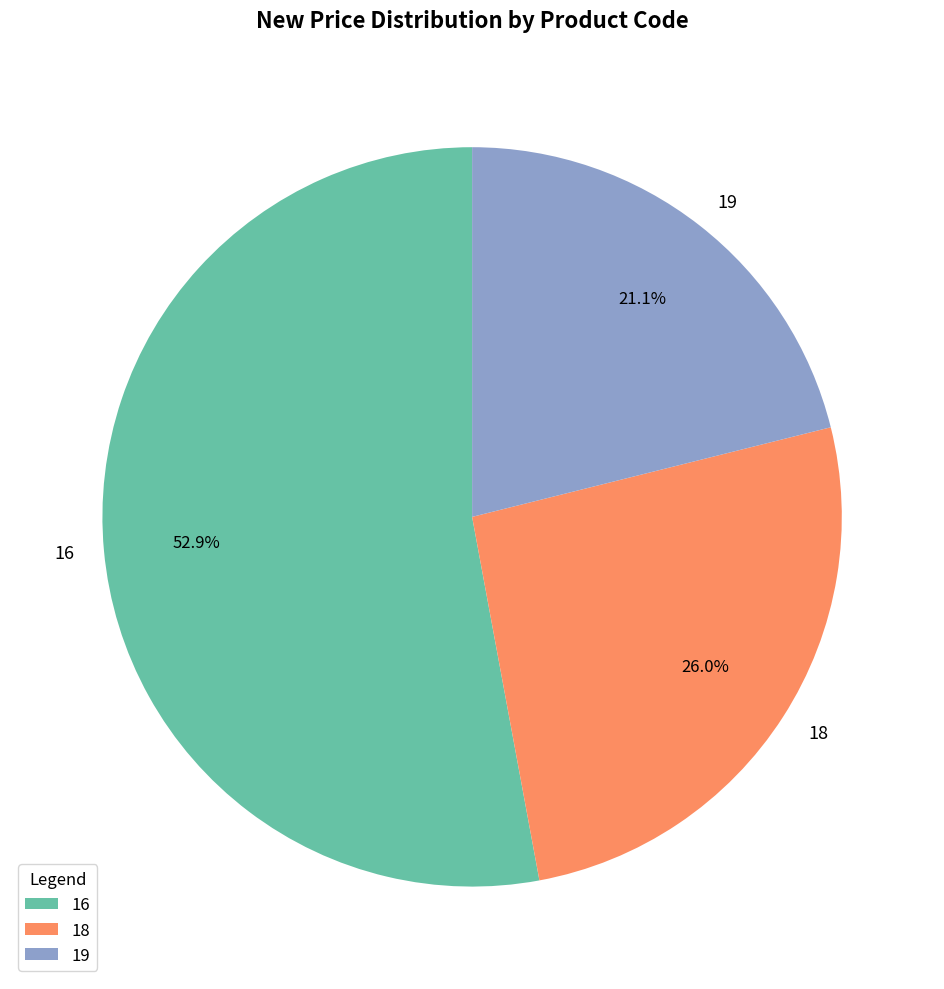

To the nearest percent, what percentage of the pie is 18?

26%